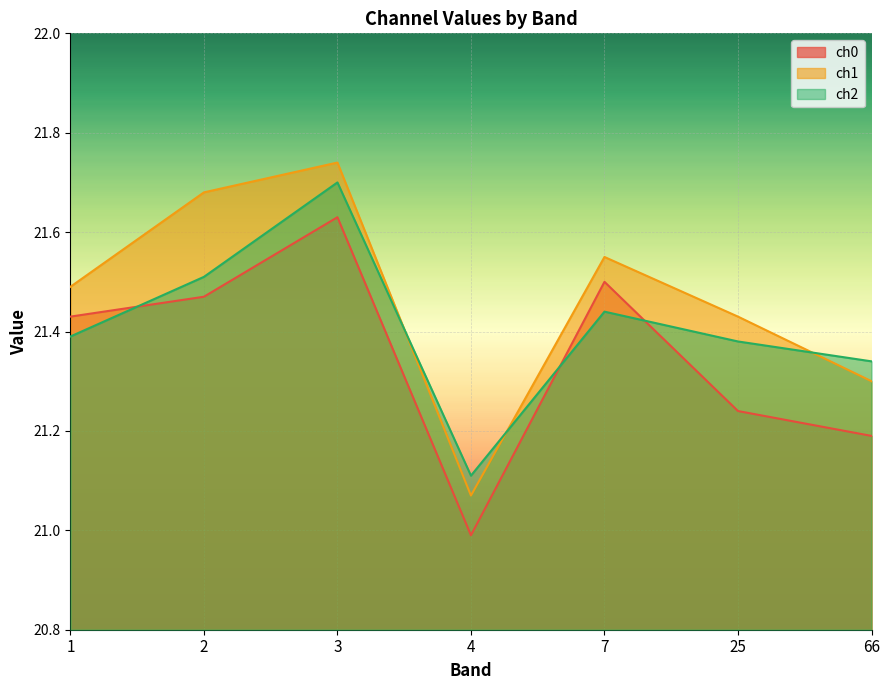

List the series in order of their peak value, lowest first.

ch0, ch2, ch1